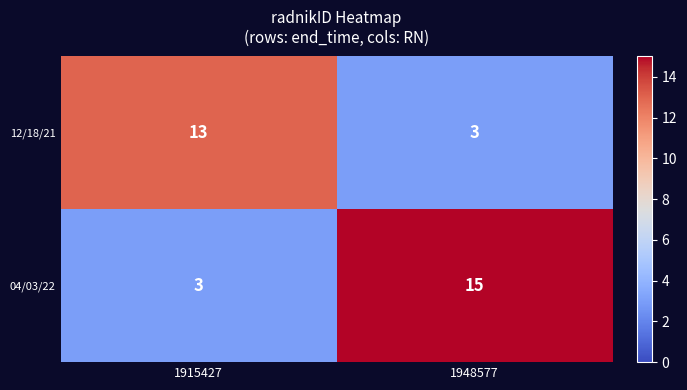

What is the sum of the 12/18/21 values at 1915427 and 1948577?

16